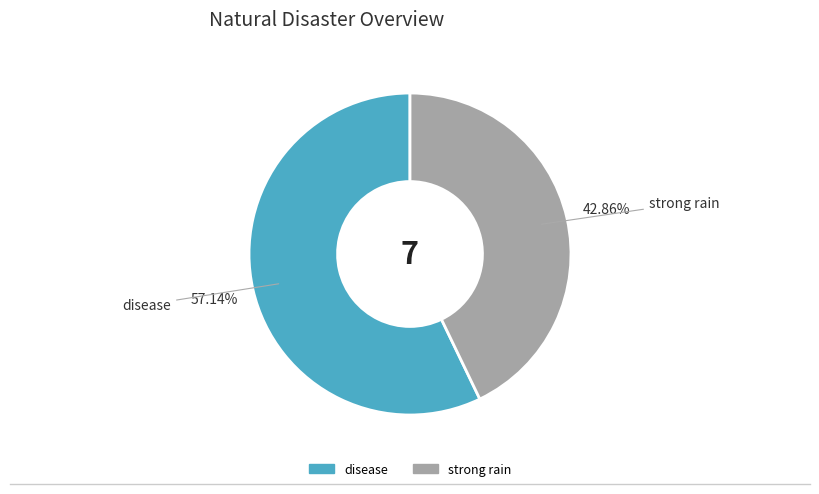

To the nearest percent, what percentage of the pie is disease?

57%